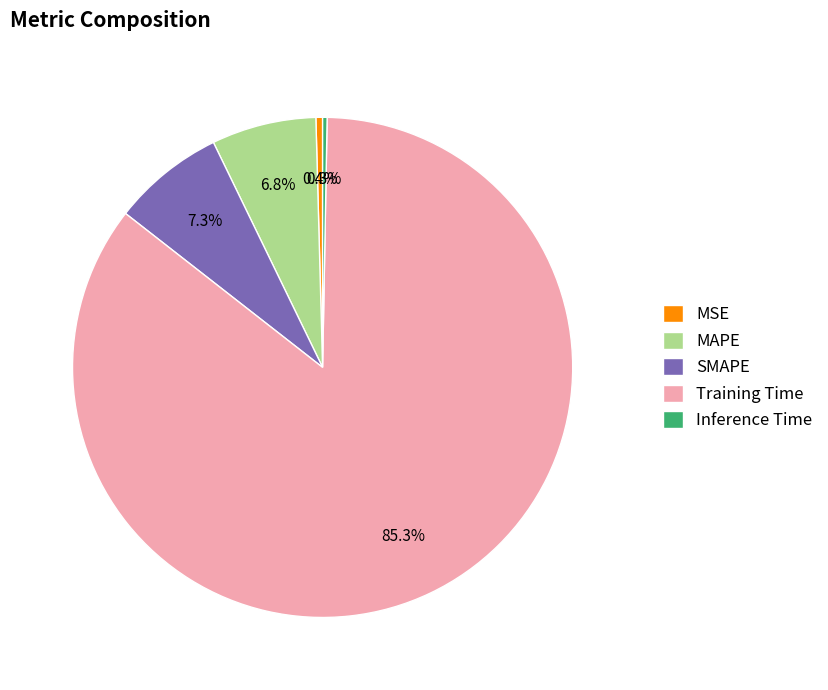

How much of the chart is everything except Inference Time?

99.7%